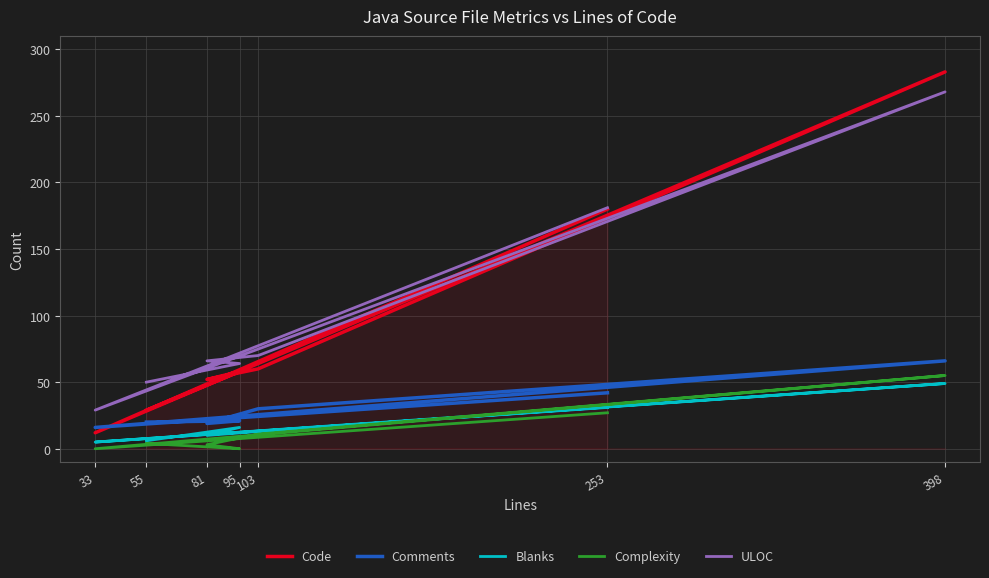

How many data points does each series have?

7